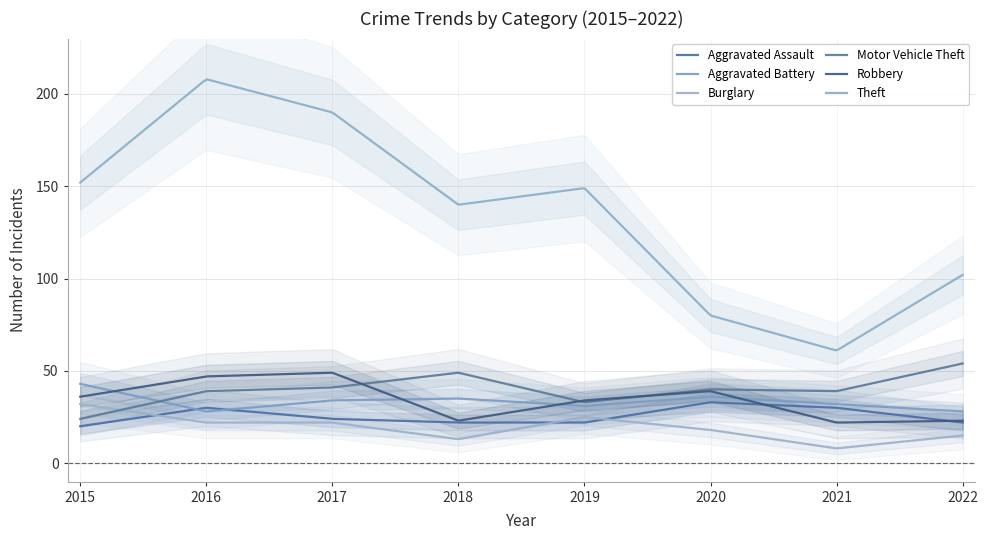

List the labels in order of Burglary value, smallest first.

2021, 2018, 2022, 2020, 2016, 2017, 2019, 2015